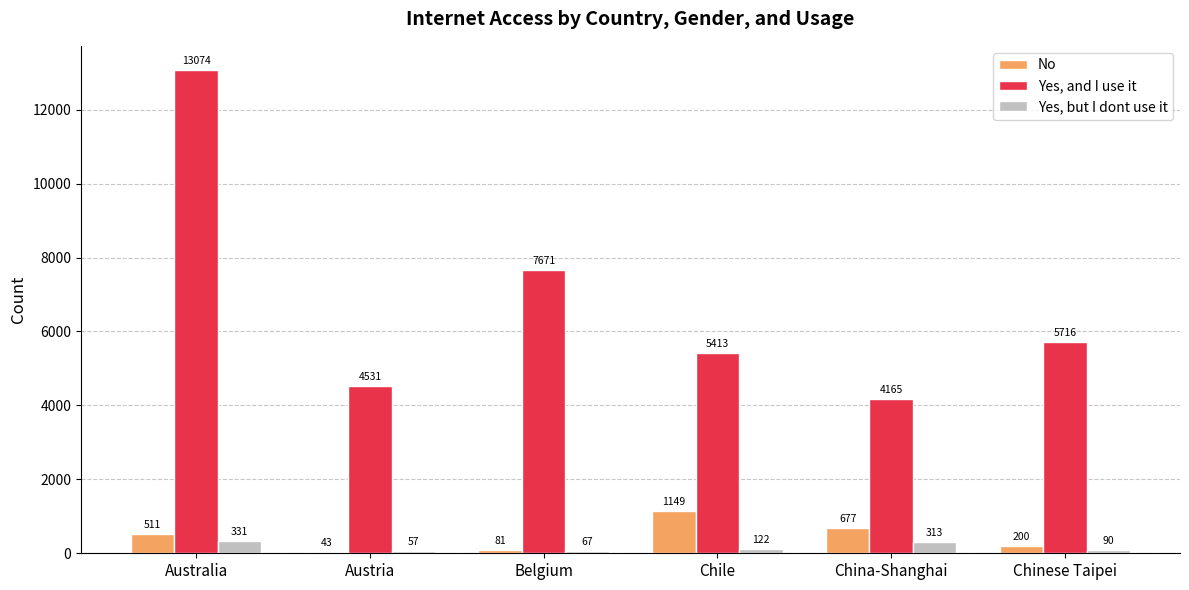

At which category is the sum across all series the highest?

Australia